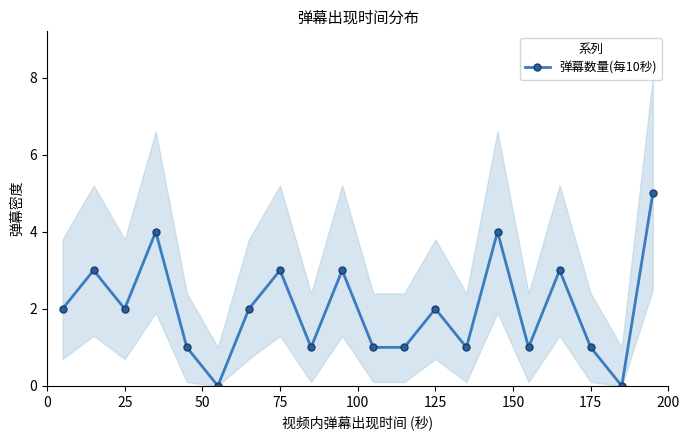

The value of 弹幕数量(每10秒) at 175 is 0. True or false?

False